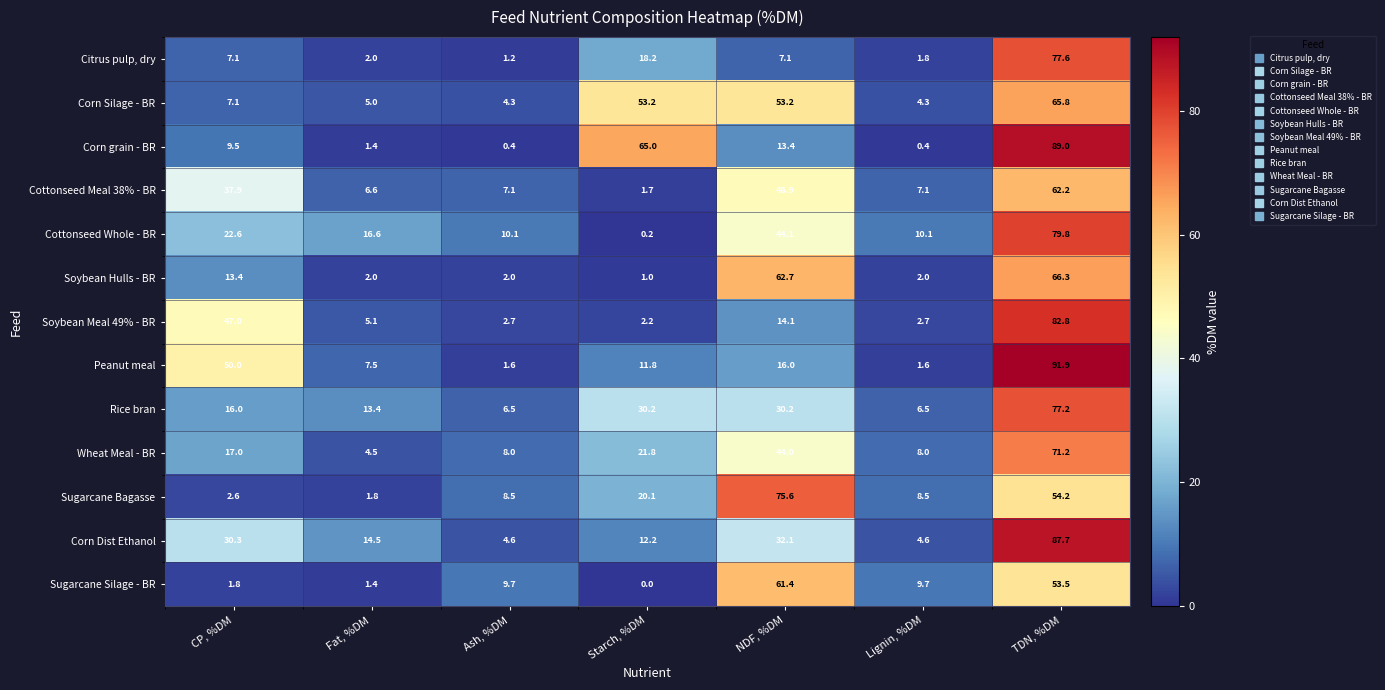

What is the difference between the Rice bran values at Starch, %DM and Fat, %DM?

16.8